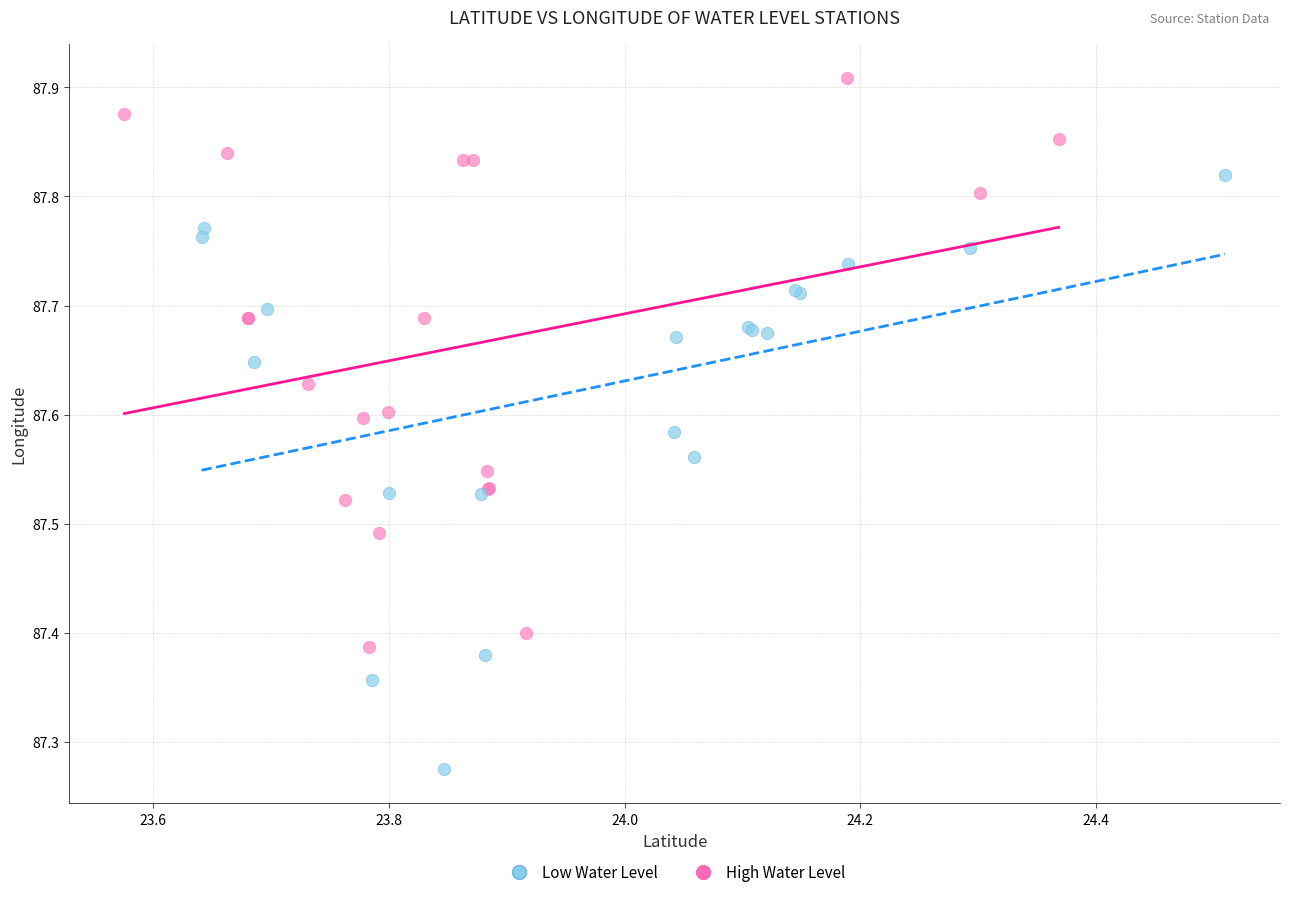

Which series reaches the minimum Y coordinate?

Low Water Level